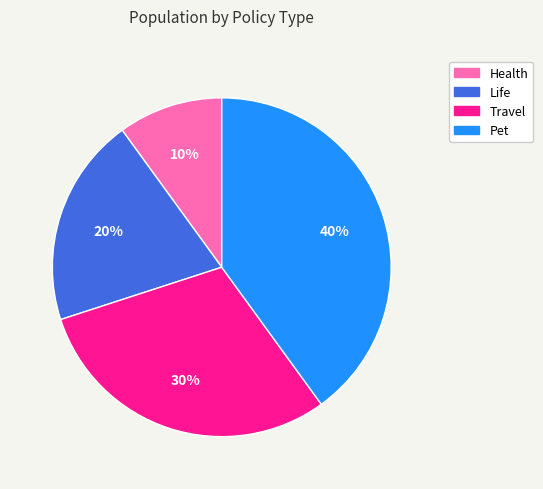

Is there a majority slice in this chart?

No